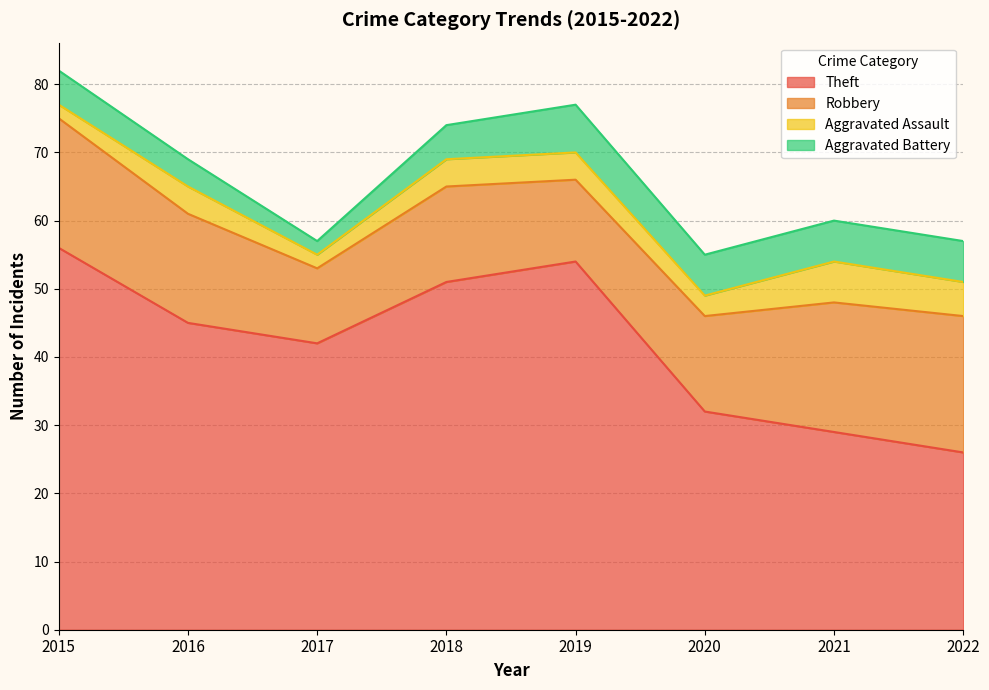

Which category has the lowest value across all series?

2015